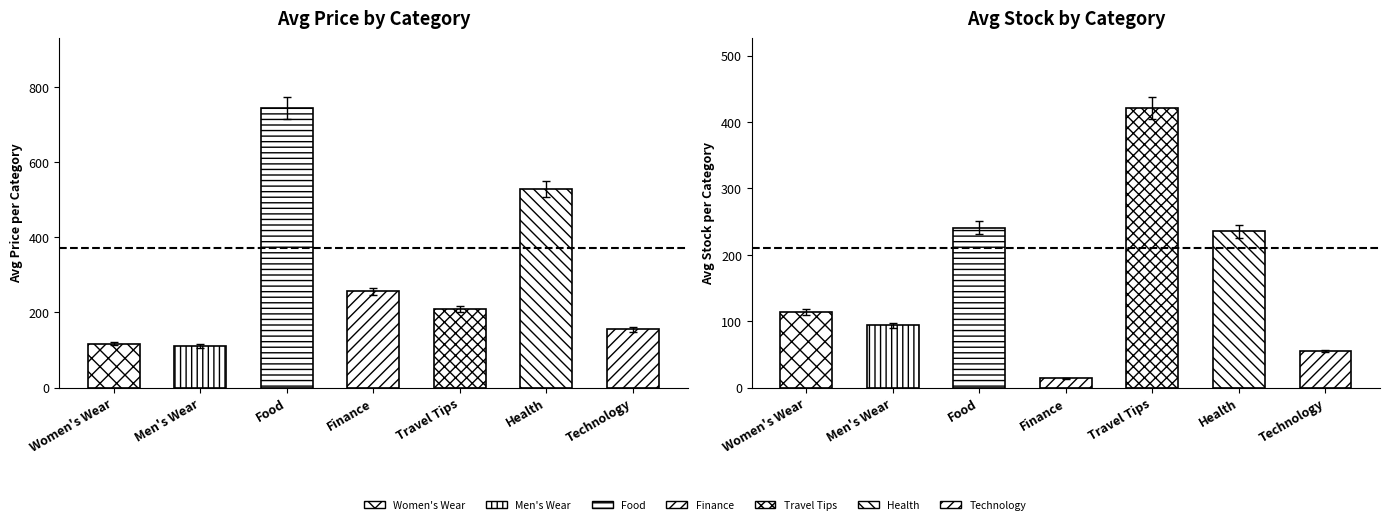

Which series has the largest total across all categories?

Avg Price